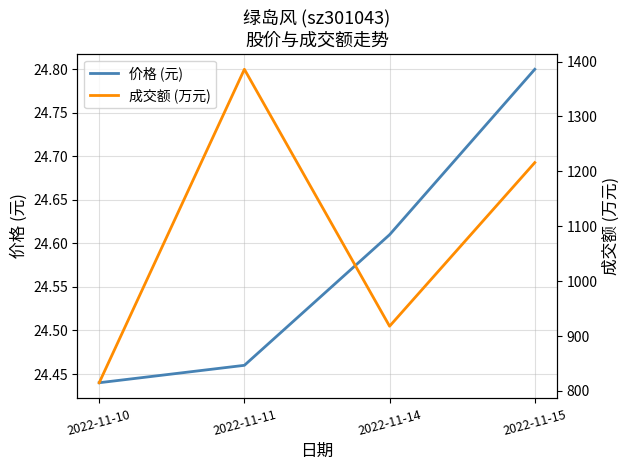

What is the difference between the second highest and minimum values in the 价格 (元) series?

0.2